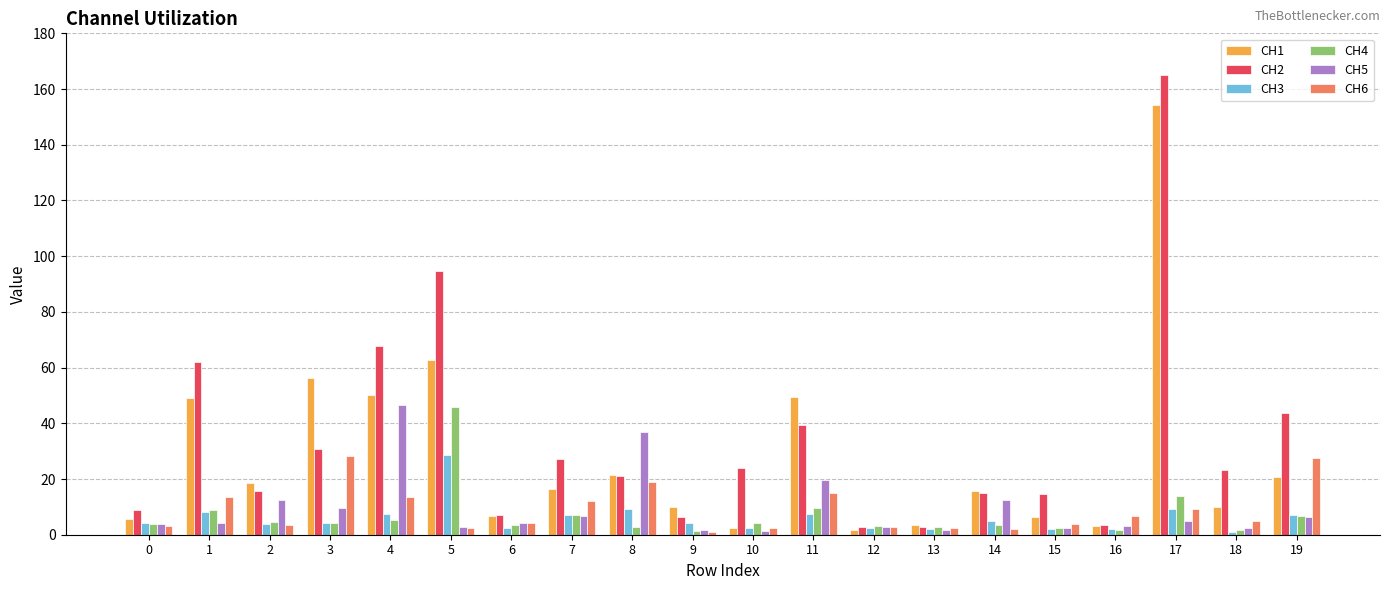

What are all the series names shown in the legend?

CH1, CH2, CH3, CH4, CH5, CH6